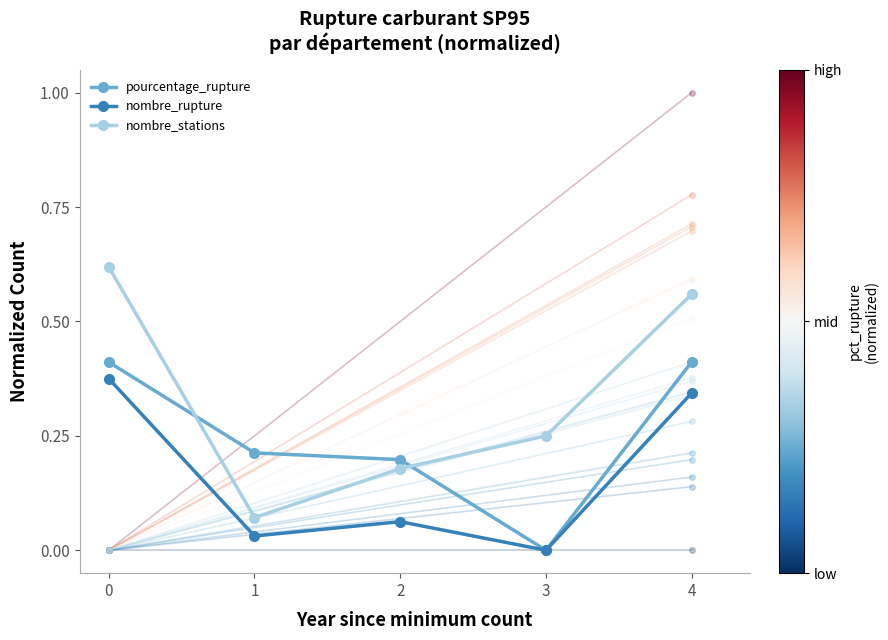

At how many categories does at least one series exceed 0?

5